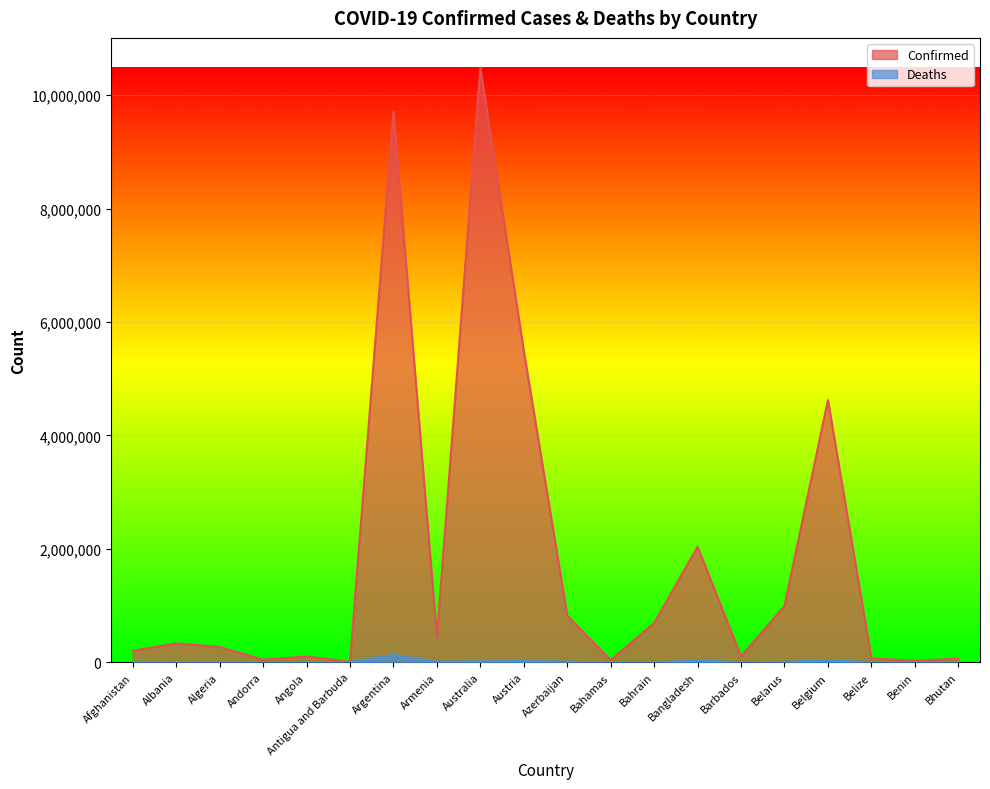

Which label corresponds to the smallest value in the chart?

Bhutan